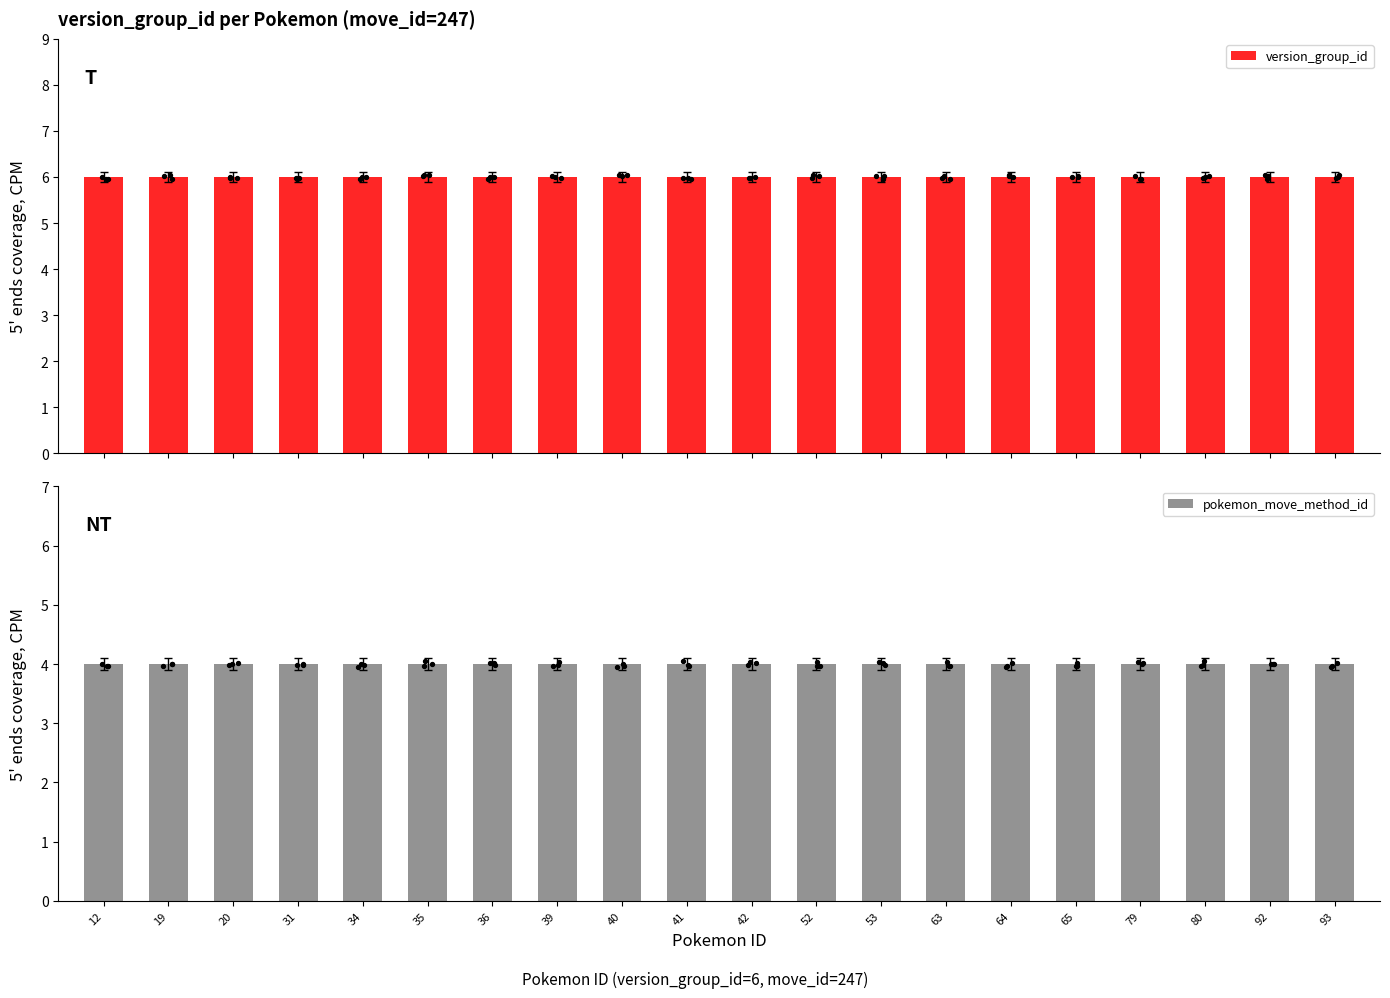

Which series contains the highest Y value?

version_group_id